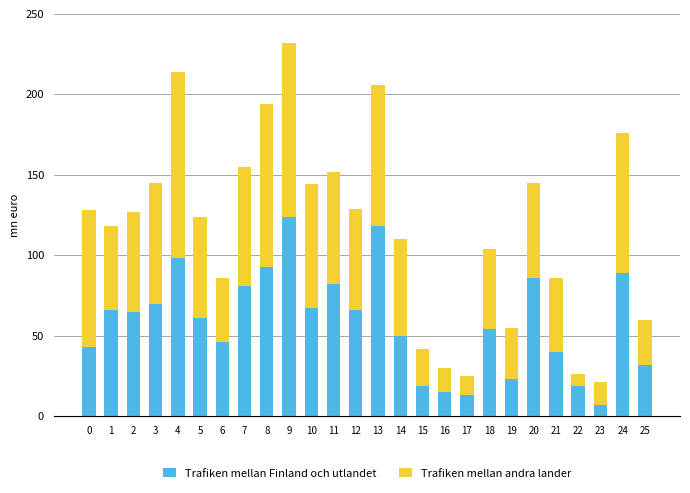

How many series are shown in this chart?

2